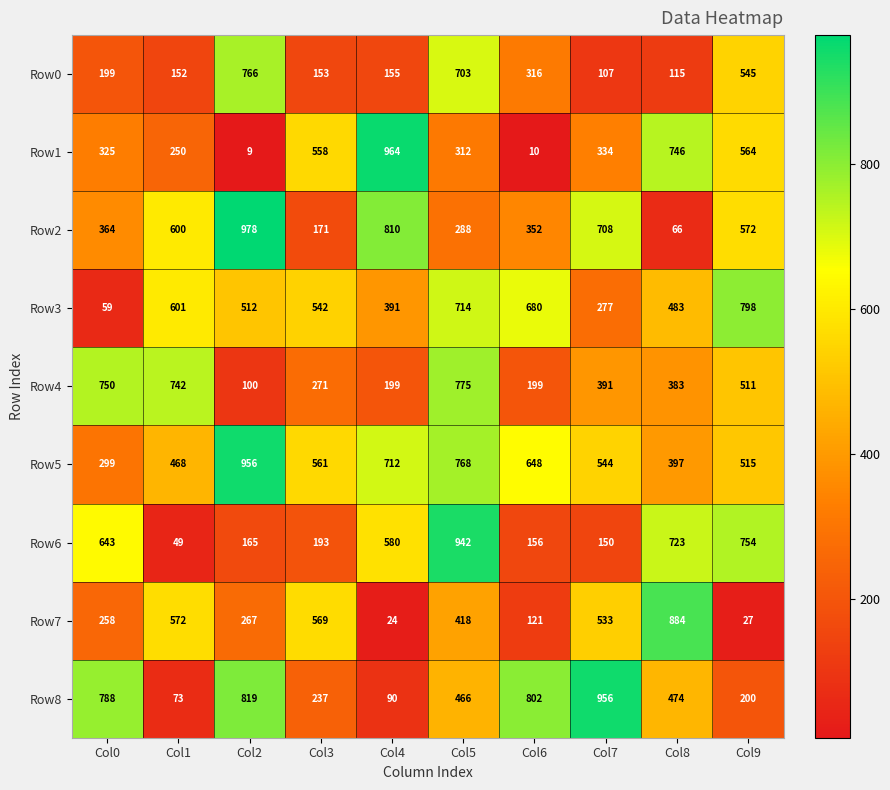

Which series changed the most between Col0 and Col1?

Row8